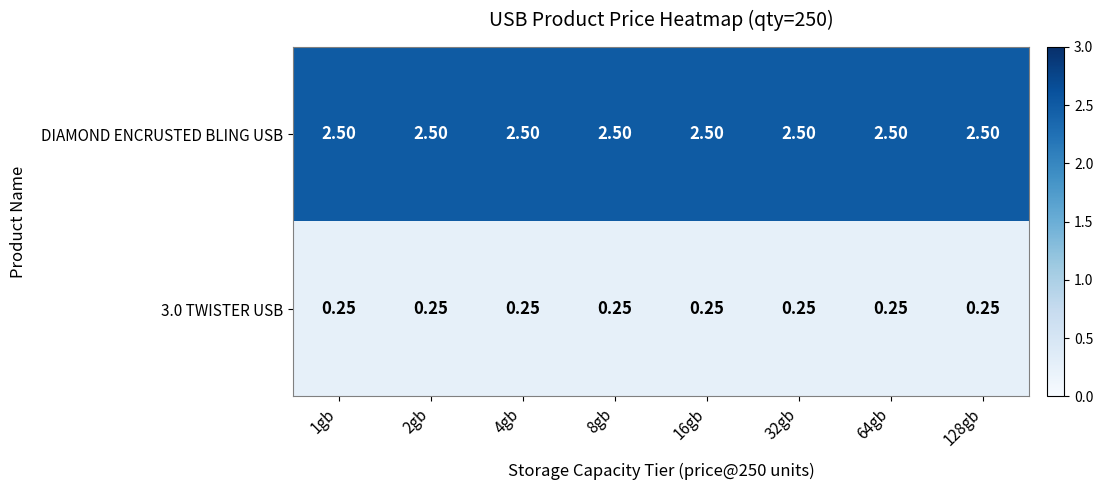

Is the value of DIAMOND ENCRUSTED BLING USB at 8gb greater than the value of 3.0 TWISTER USB at 1gb?

Yes